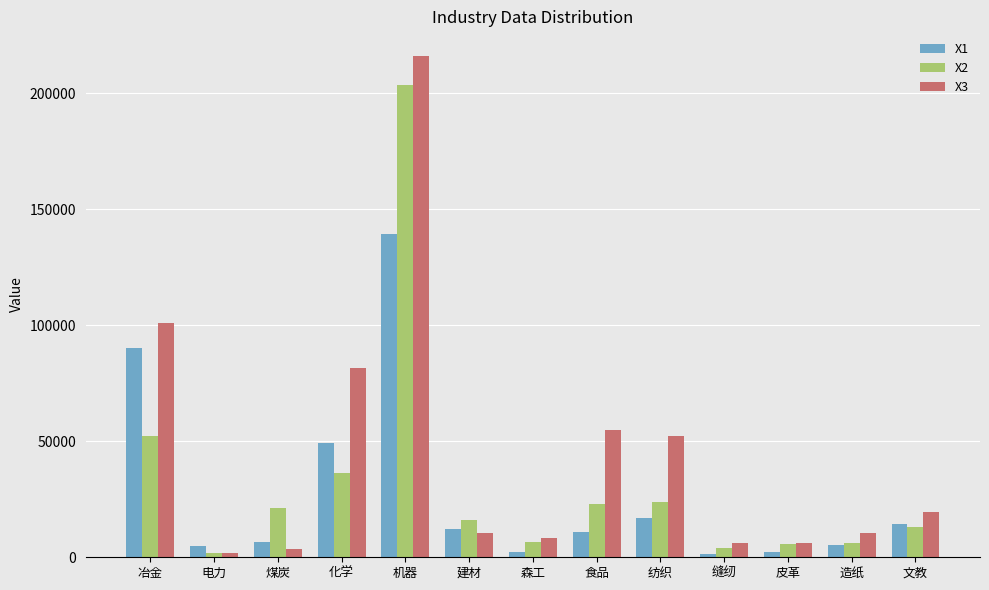

What is the total value across all series at 化学?

167252